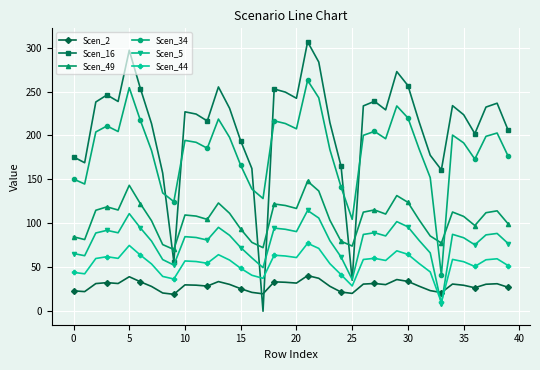

How many interior local valleys does the Scen_49 series have?

10